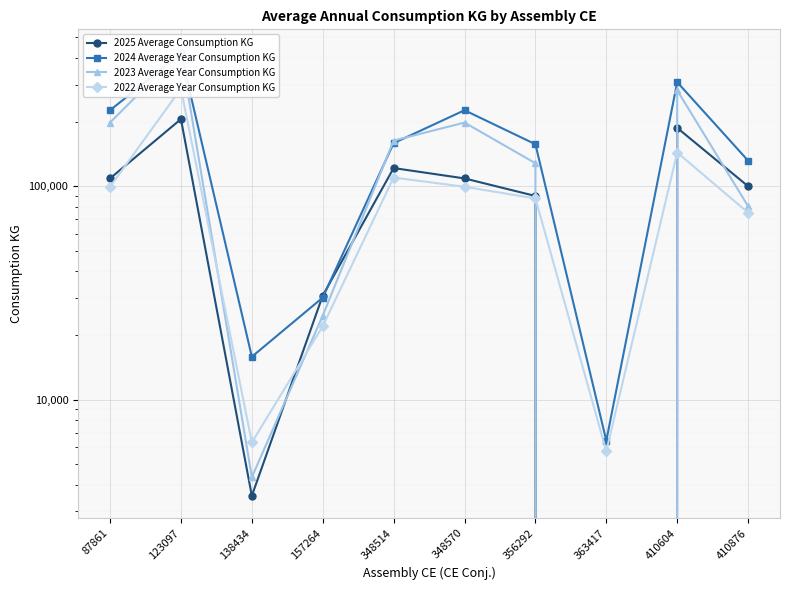

Which series has the largest total across all categories?

2024 Average Year Consumption KG